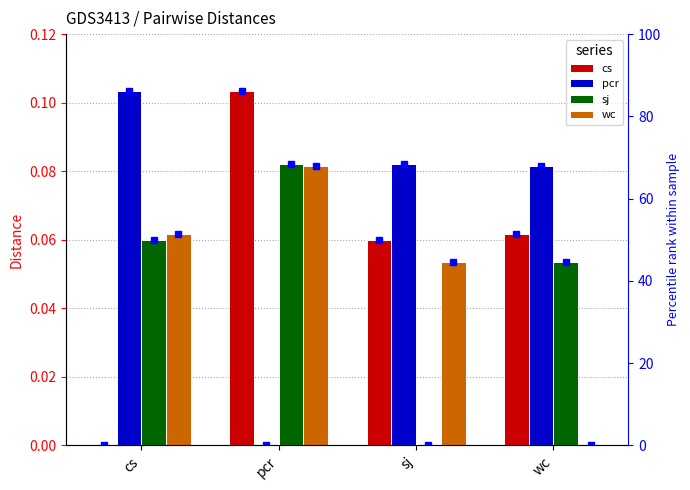

Is the value of pcr at sj greater than the value of sj at cs?

Yes